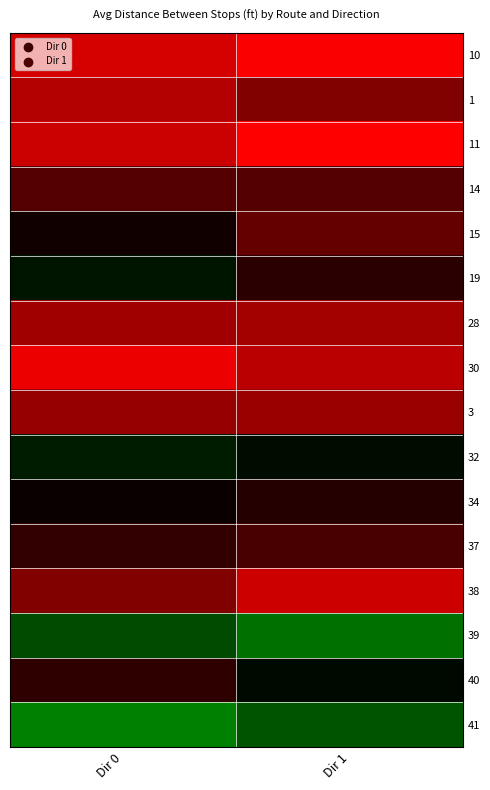

Between Dir 0 and Dir 1, which is larger?

Dir 0